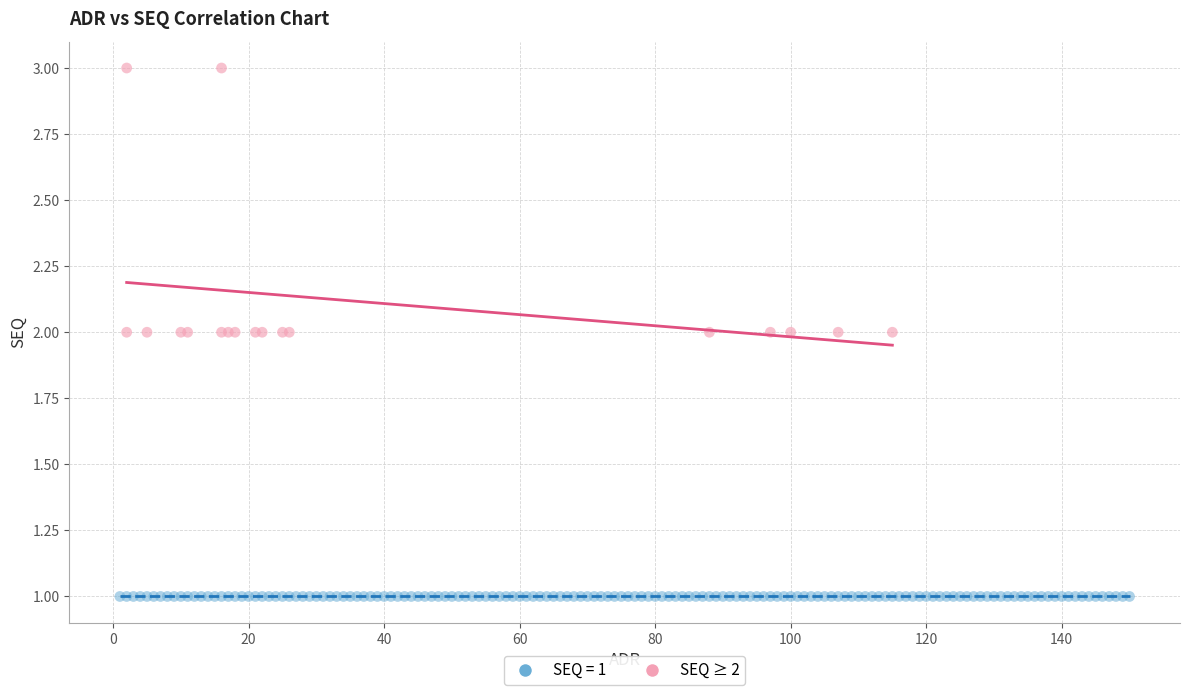

Which series contains the highest Y value?

SEQ ≥ 2